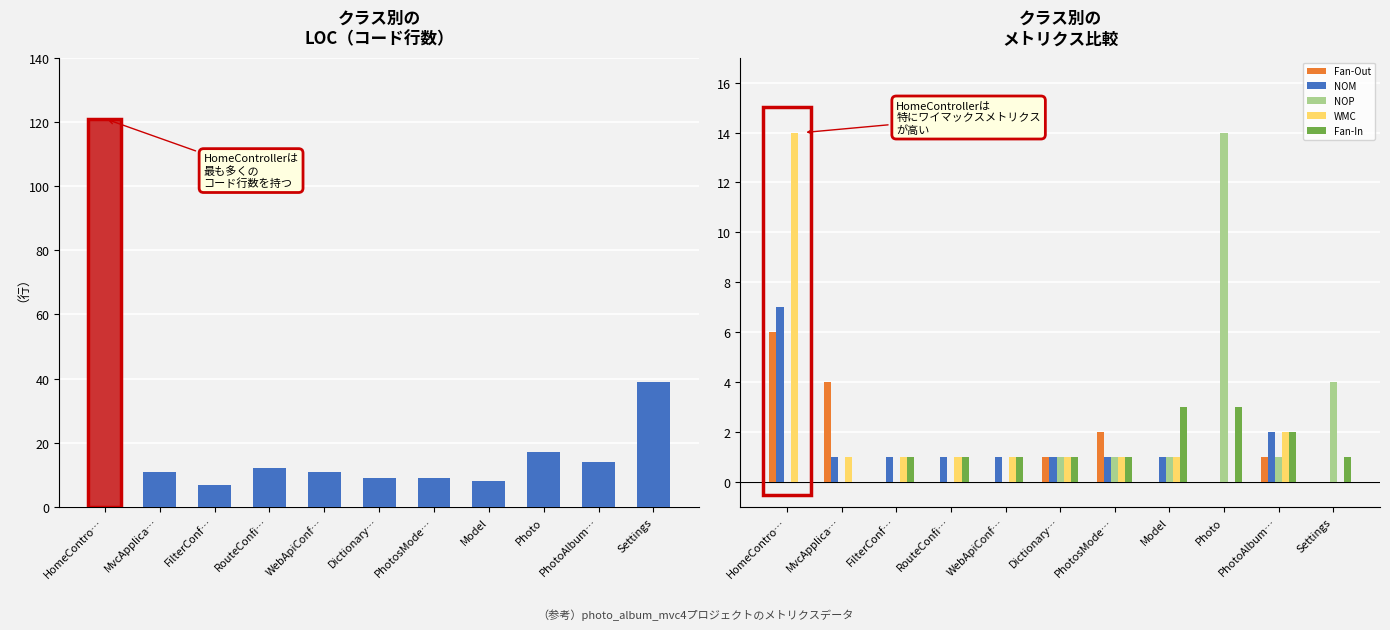

Which series has the widest spread of values?

LOC